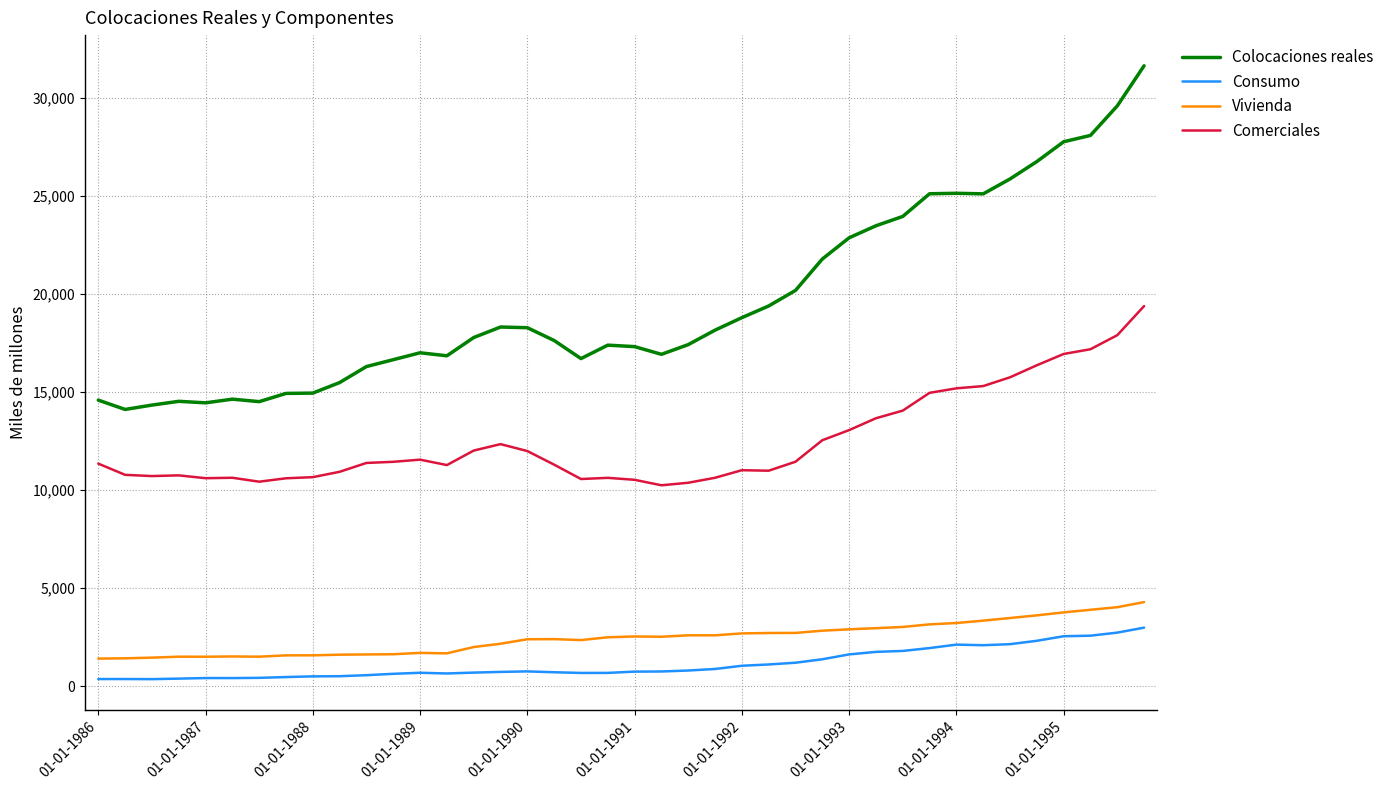

What is the difference between the maximum and minimum values in the Consumo series?

2627